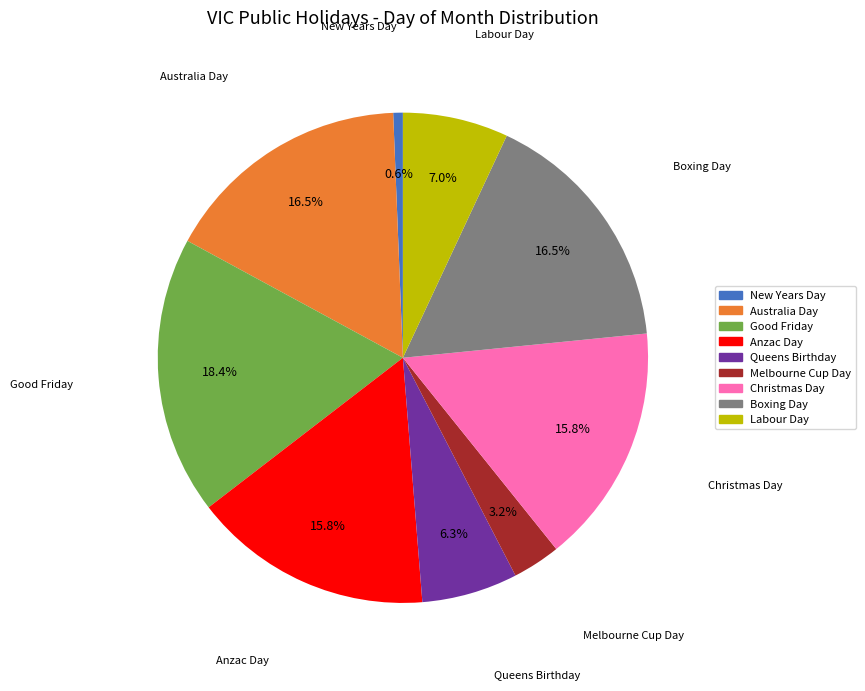

Does any single category account for the majority?

No